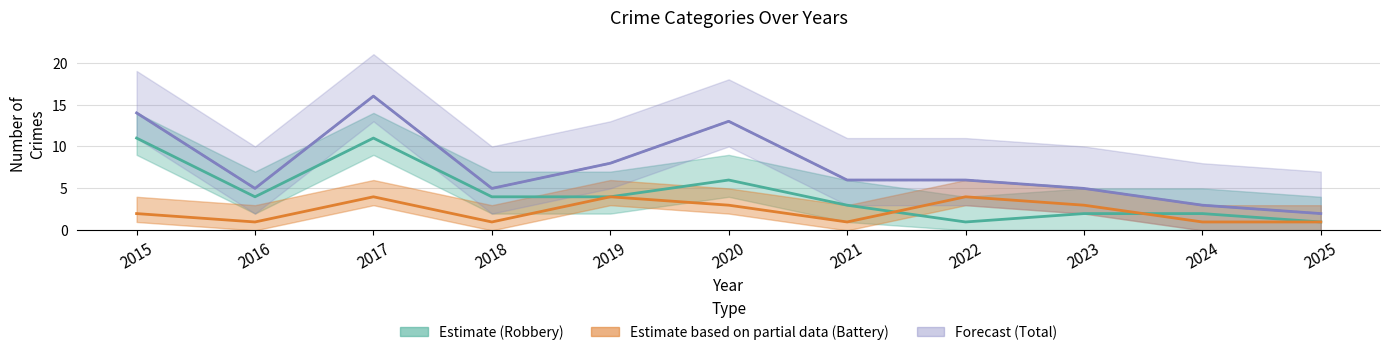

At which category does the chart reach its peak across all series?

2017